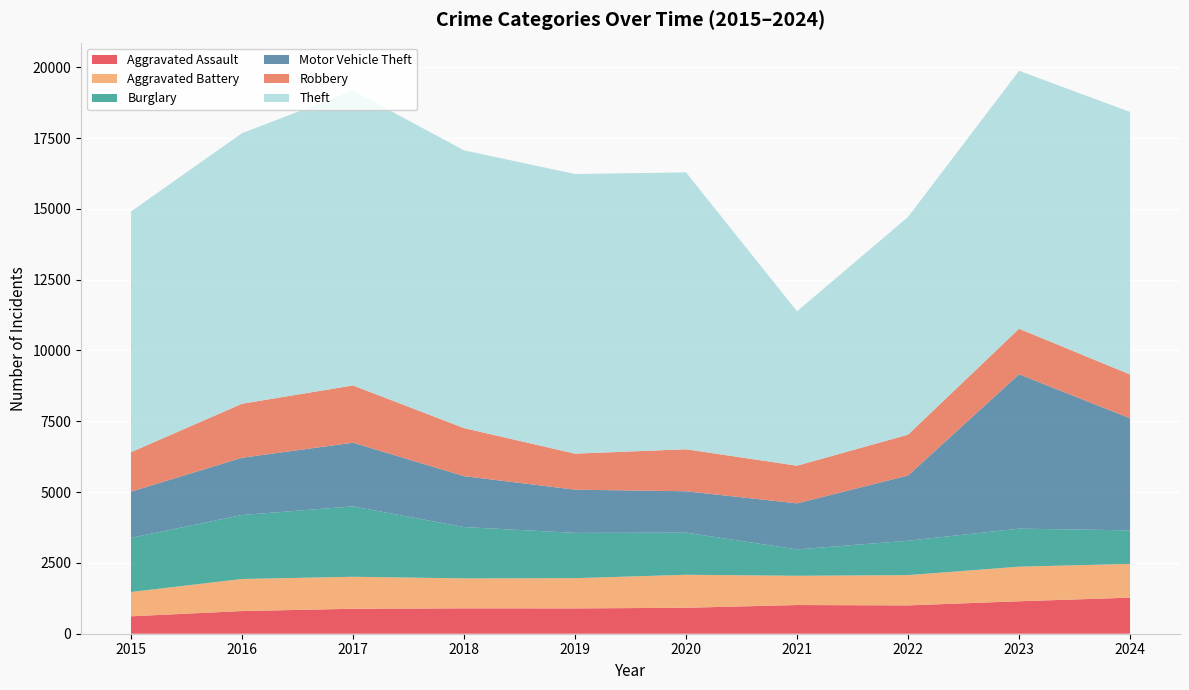

Reading right to left, list all the values displayed in this chart.

Aggravated Assault: 1273	1146	1000	1013	916	894	896	881	800	615
Aggravated Battery: 1193	1221	1069	1033	1165	1068	1058	1130	1133	858
Burglary: 1184	1343	1215	931	1488	1599	1812	2486	2258	1913
Motor Vehicle Theft: 3956	5451	2301	1625	1461	1525	1798	2248	2022	1629
Robbery: 1547	1608	1443	1330	1483	1272	1696	2021	1907	1393
Theft: 9269	9107	7687	5453	9776	9873	9808	10408	9553	8499